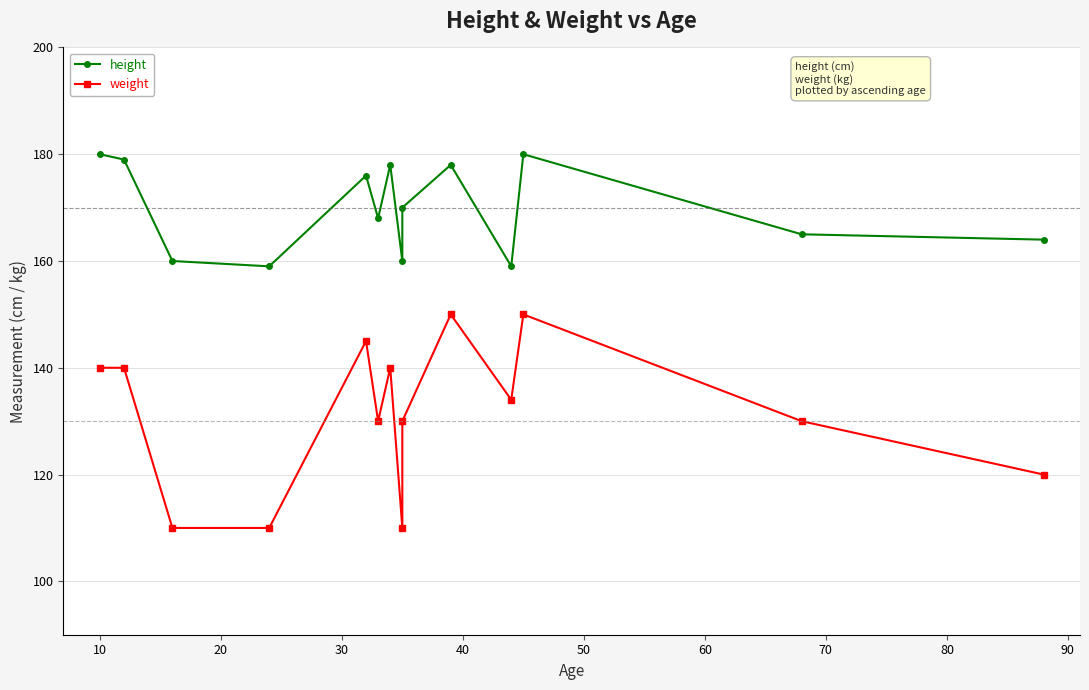

Reading left to right, what are all the values shown in this chart?

height: 180	179	160	159	176	168	178	160	170	178	159	180	165	164
weight: 140	140	110	110	145	130	140	110	130	150	134	150	130	120